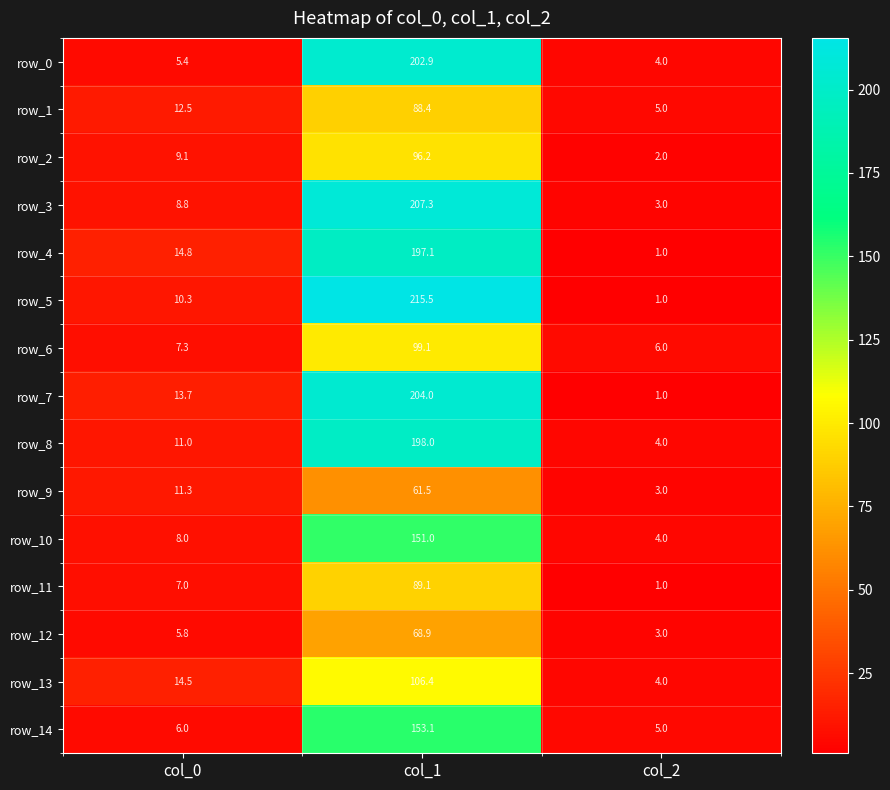

How many data points in row_6 are above 7?

2